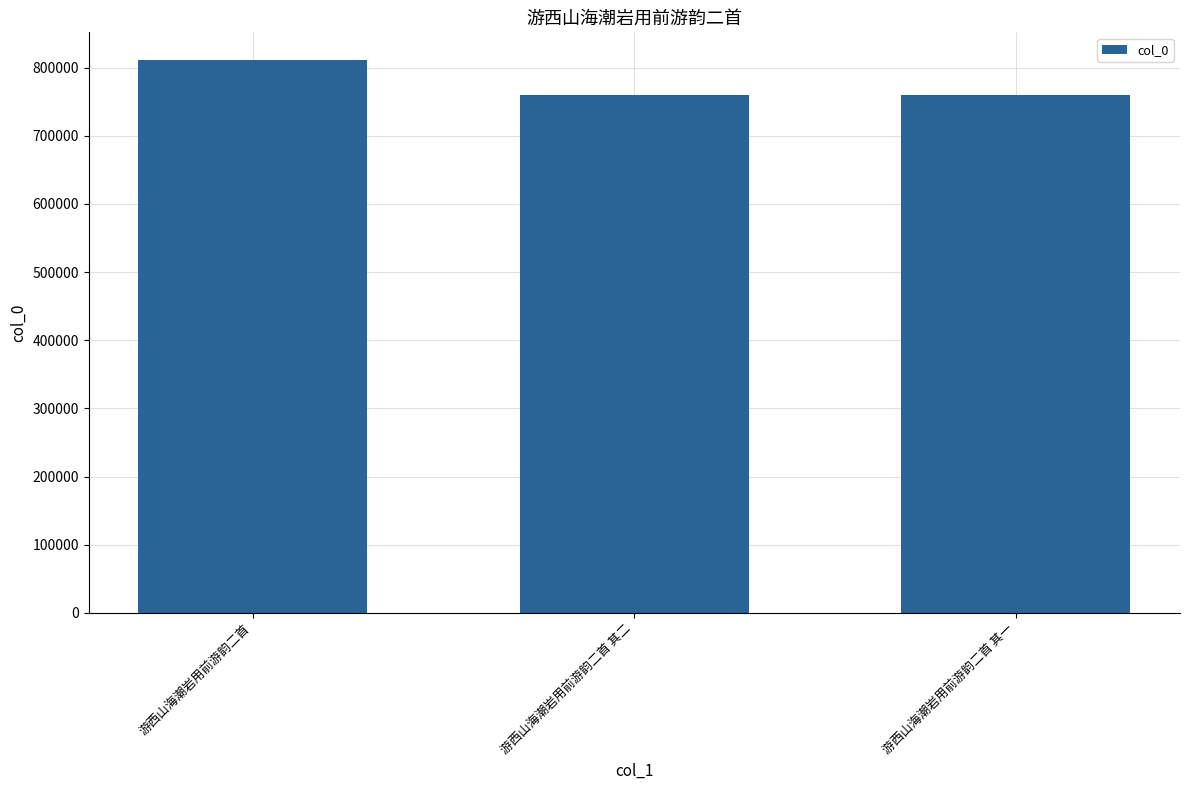

The chart shows a value of 474453 at 游西山海潮岩用前游韵二首. True or false?

False